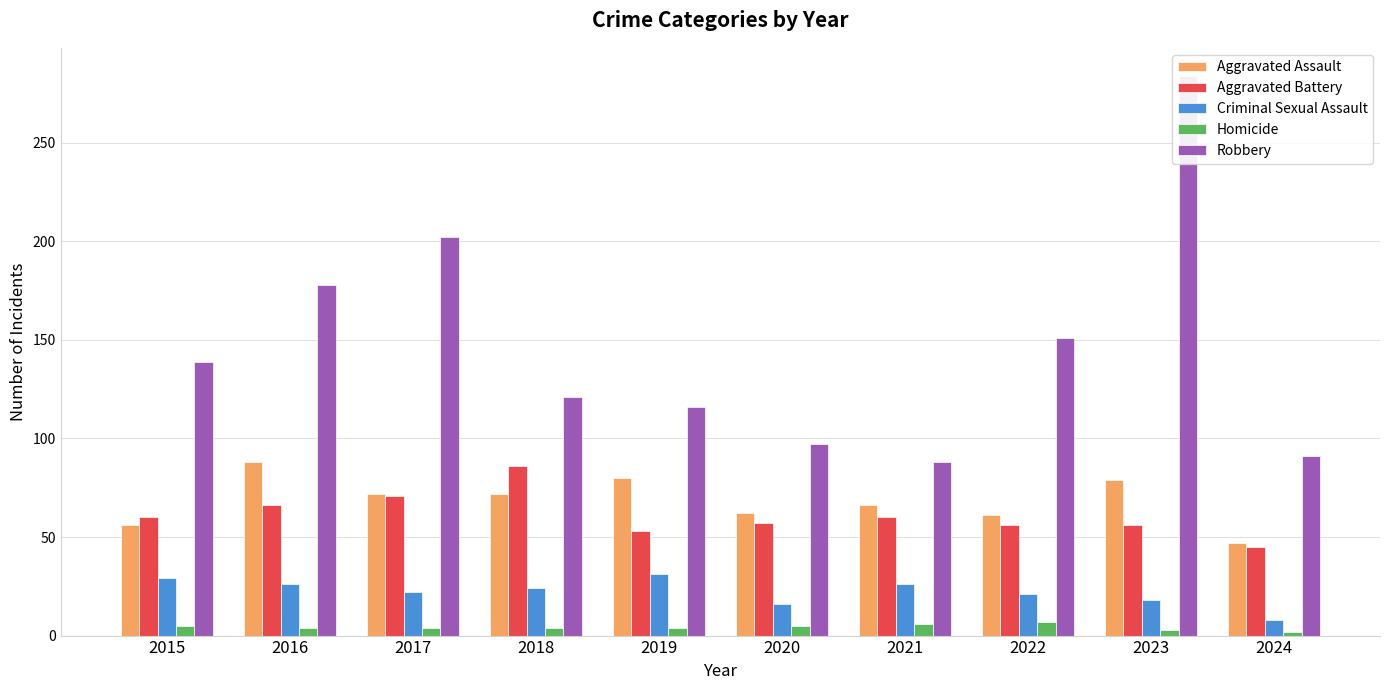

List the series in order of their peak value, highest first.

Robbery, Aggravated Assault, Aggravated Battery, Criminal Sexual Assault, Homicide